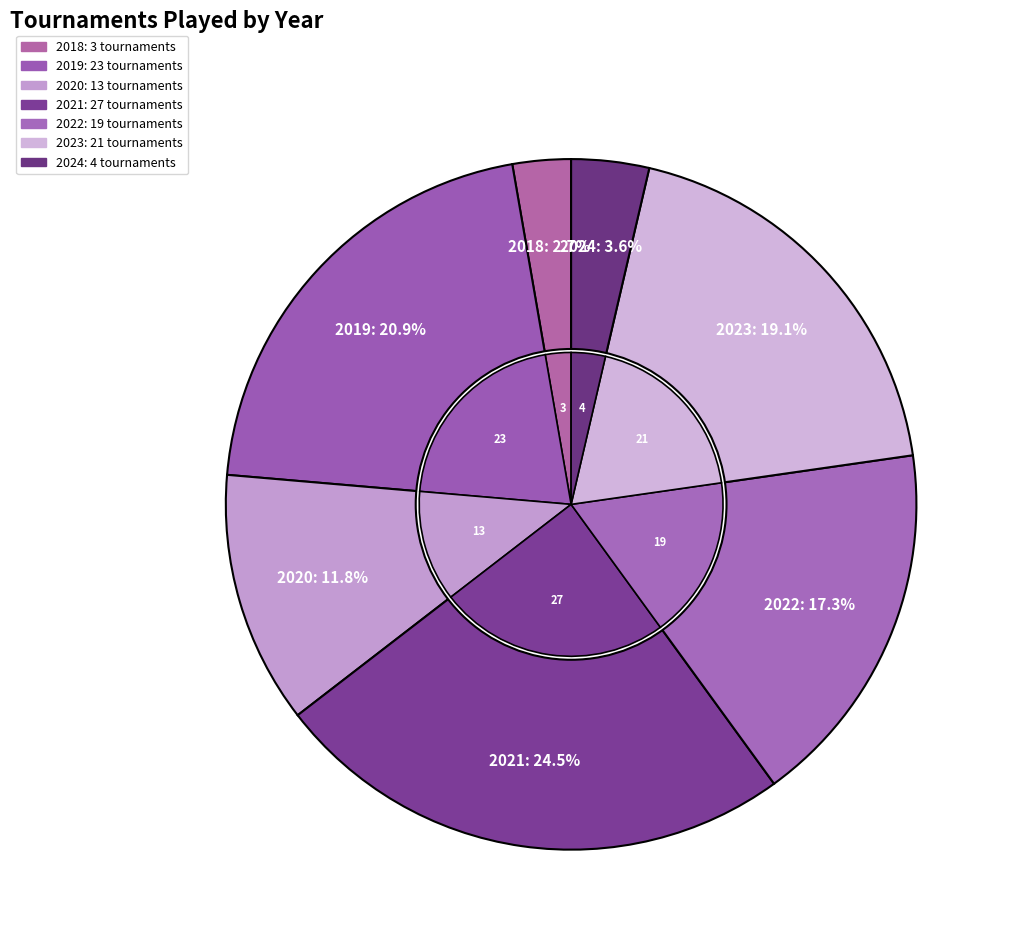

To the nearest percent, what is the average slice percentage?

14%